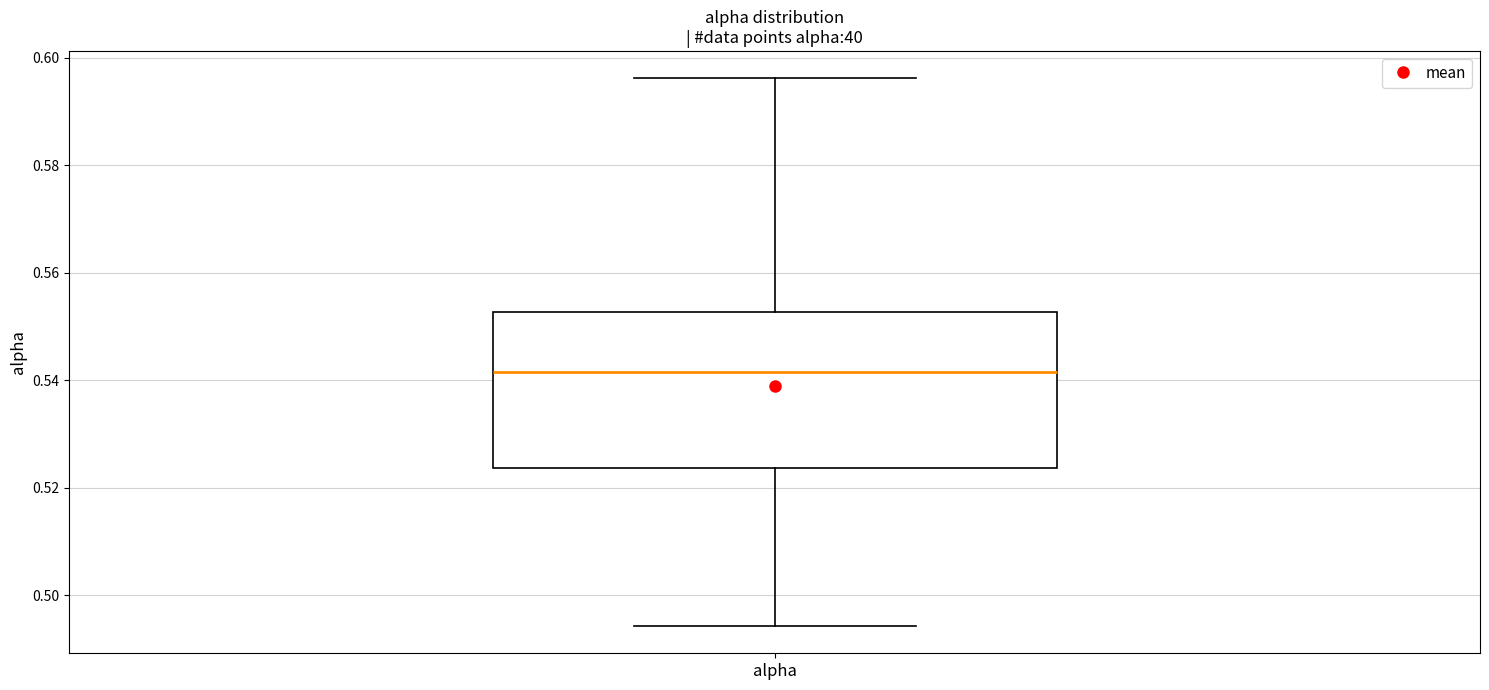

Transcribe this box plot: give where the median line is, the range the box spans, and where the two whiskers end, as read against the y-axis. The values are not printed on the chart, so give them approximately, as read against the axis.

median 0.542, box 0.524 to 0.552, whiskers 0.494 to 0.596